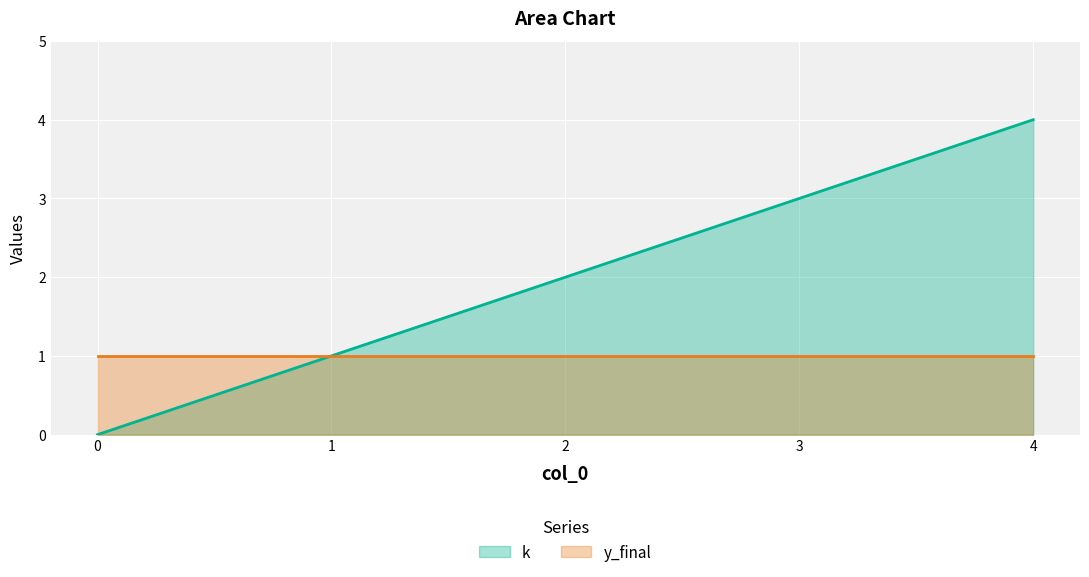

Which series has the largest total across all categories?

k